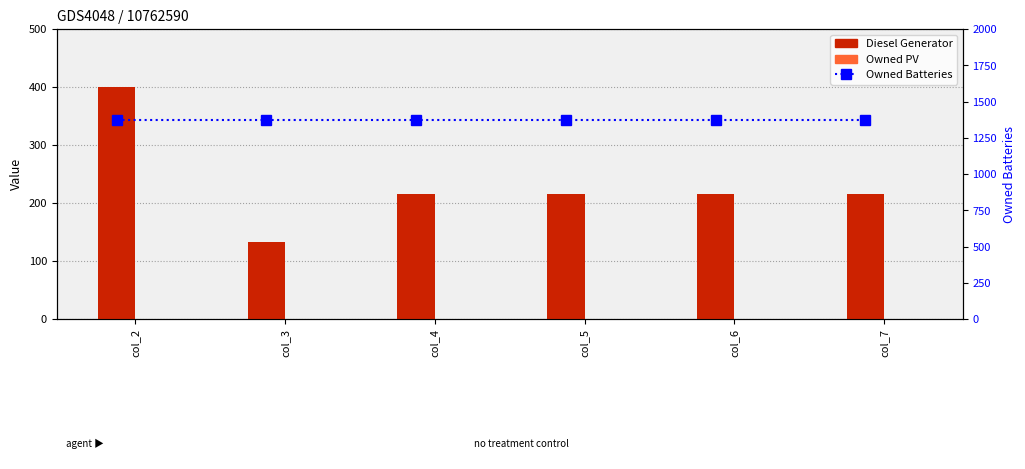

Reading left to right, list all the values displayed in this chart.

Diesel Generator: 400	133	216	216	216	216
Owned PV: 0	0	0	0	0	0
Owned Batteries: 1374	1374	1374	1374	1374	1374